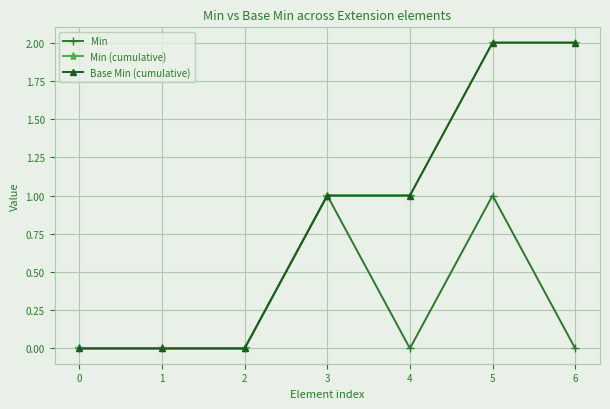

True or false: Base Min (cumulative) and Min (cumulative) intersect in this chart.

False